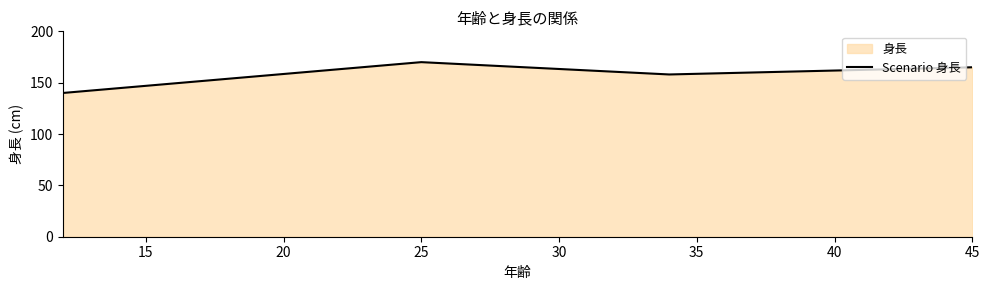

The value at 25 is 170. True or false?

True